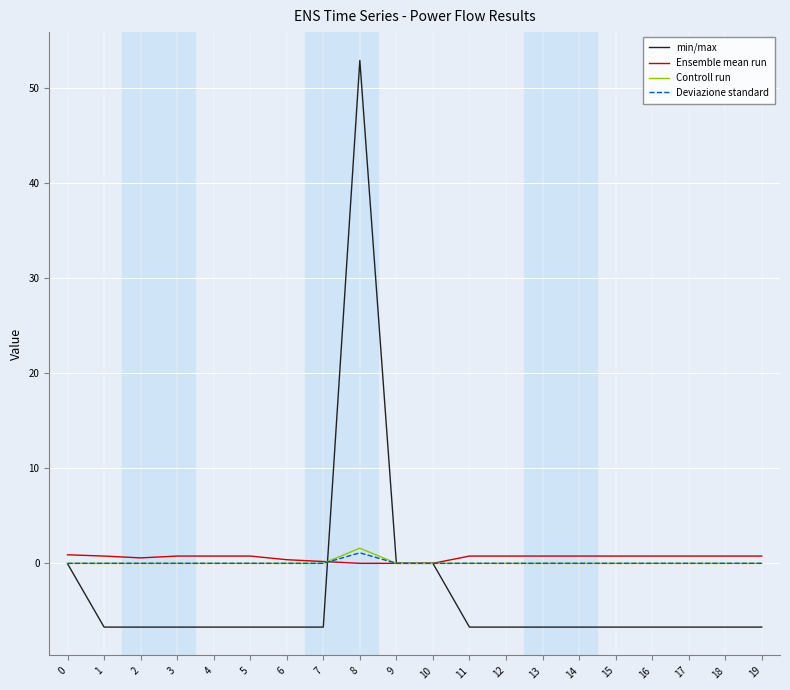

At which category is the sum across all series the highest?

8